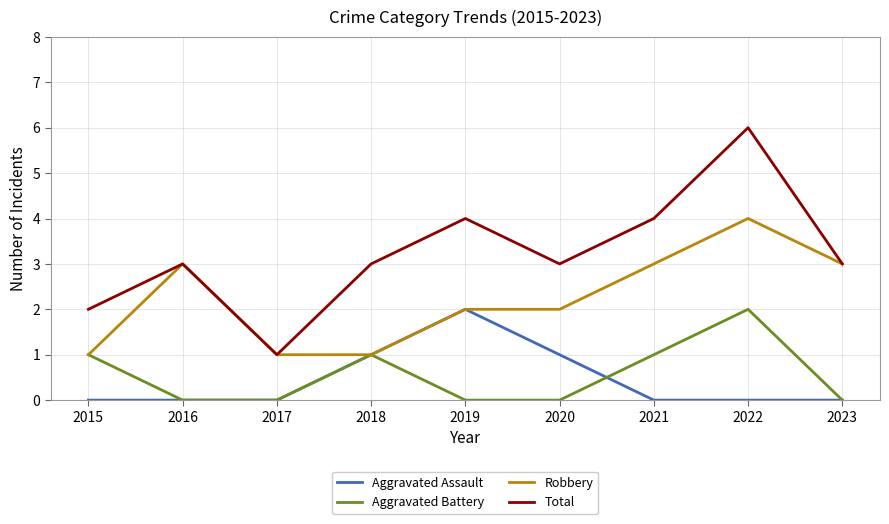

Does the chart display data point markers on the line(s)?

No